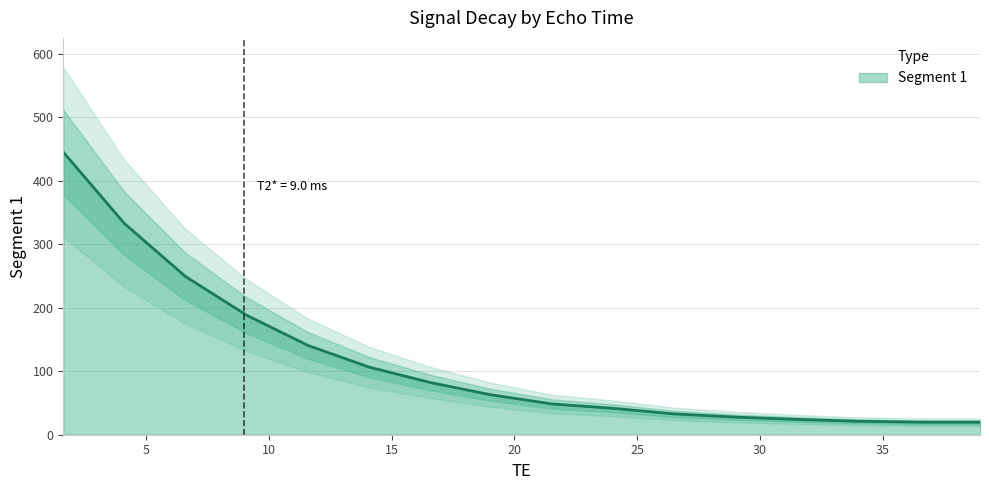

What is the label of the 13th point from the left?

31.488001